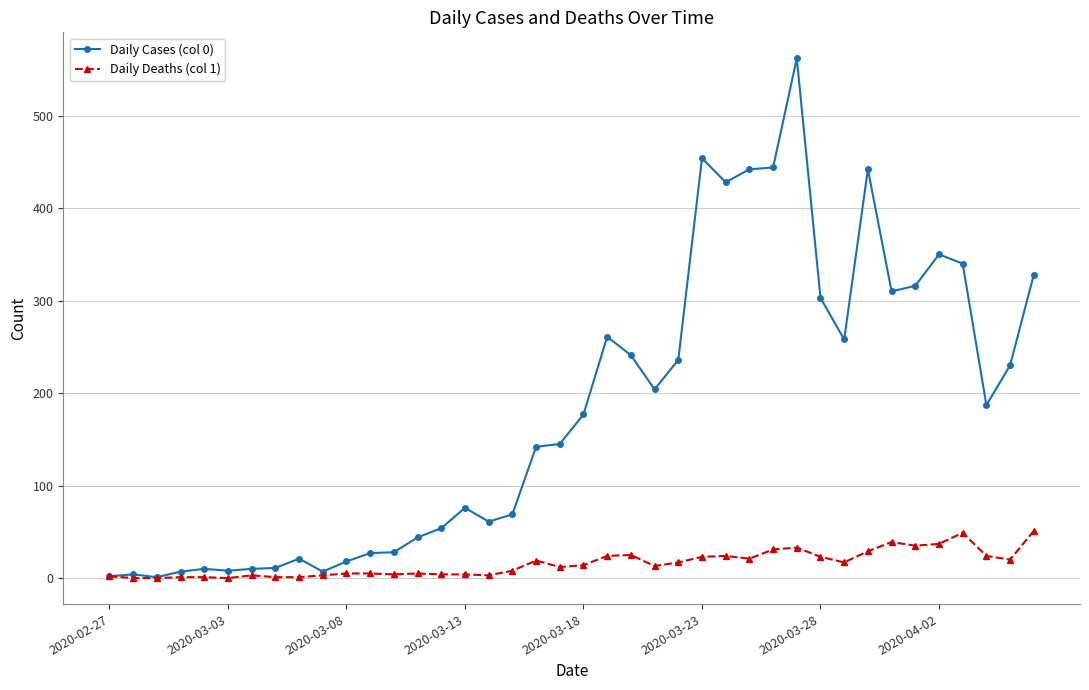

List the series in order of their peak value, highest first.

Daily Cases (col 0), Daily Deaths (col 1)